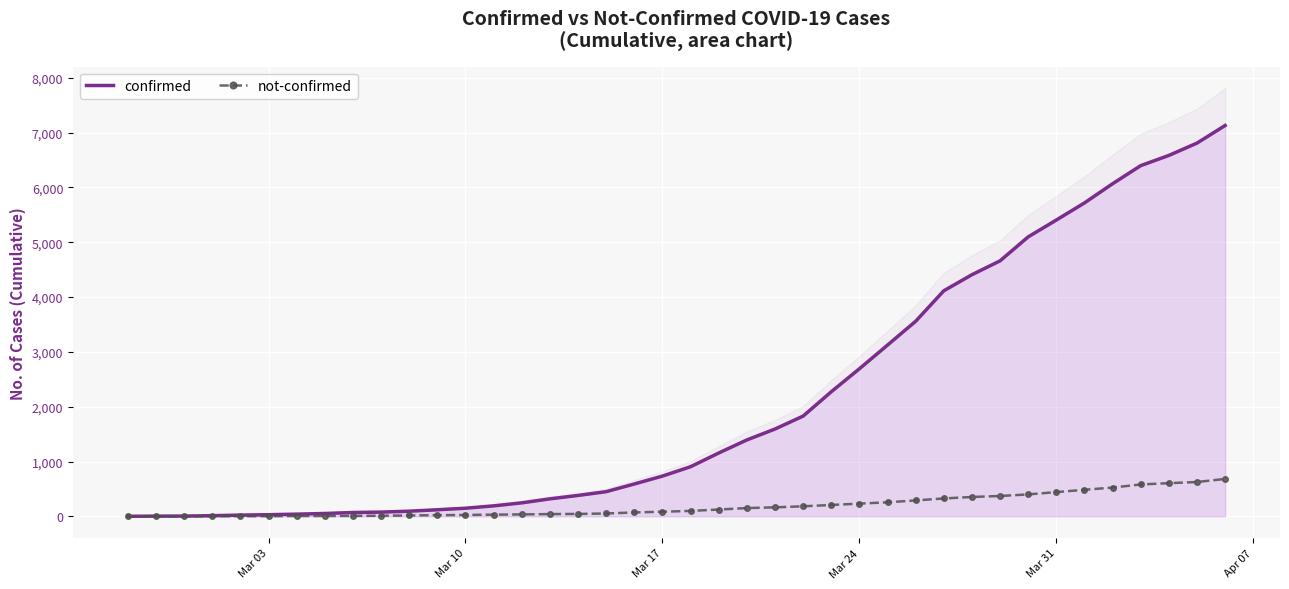

Is it true that confirmed equals 40 at 11?

False